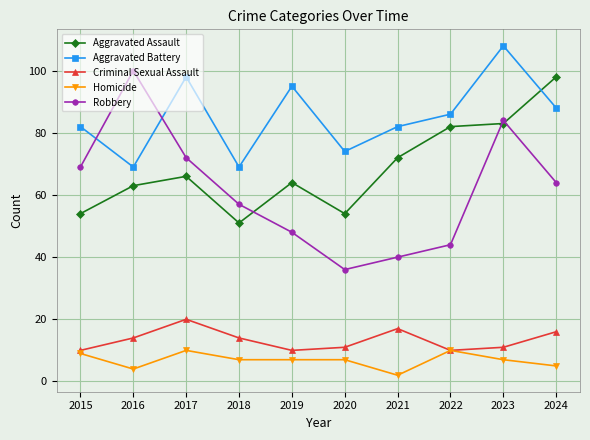

Which series has the largest range (max minus min)?

Robbery